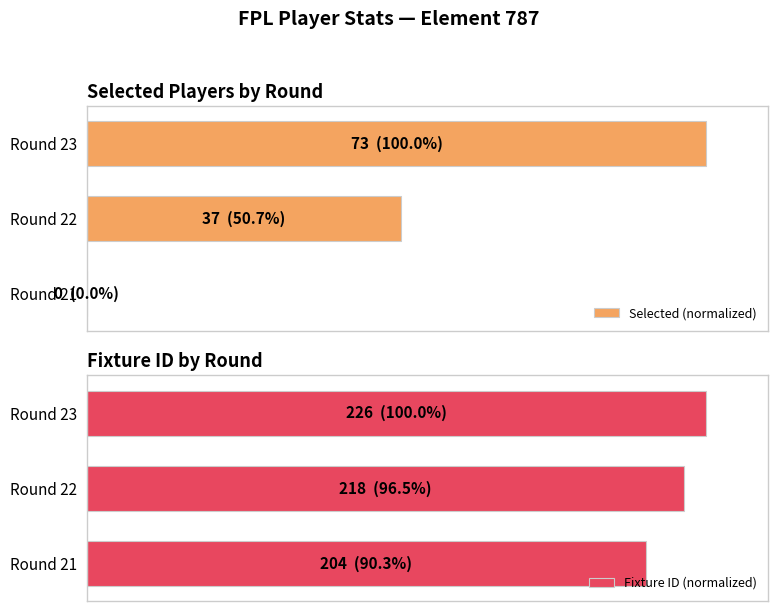

At how many categories does at least one series exceed 18?

3